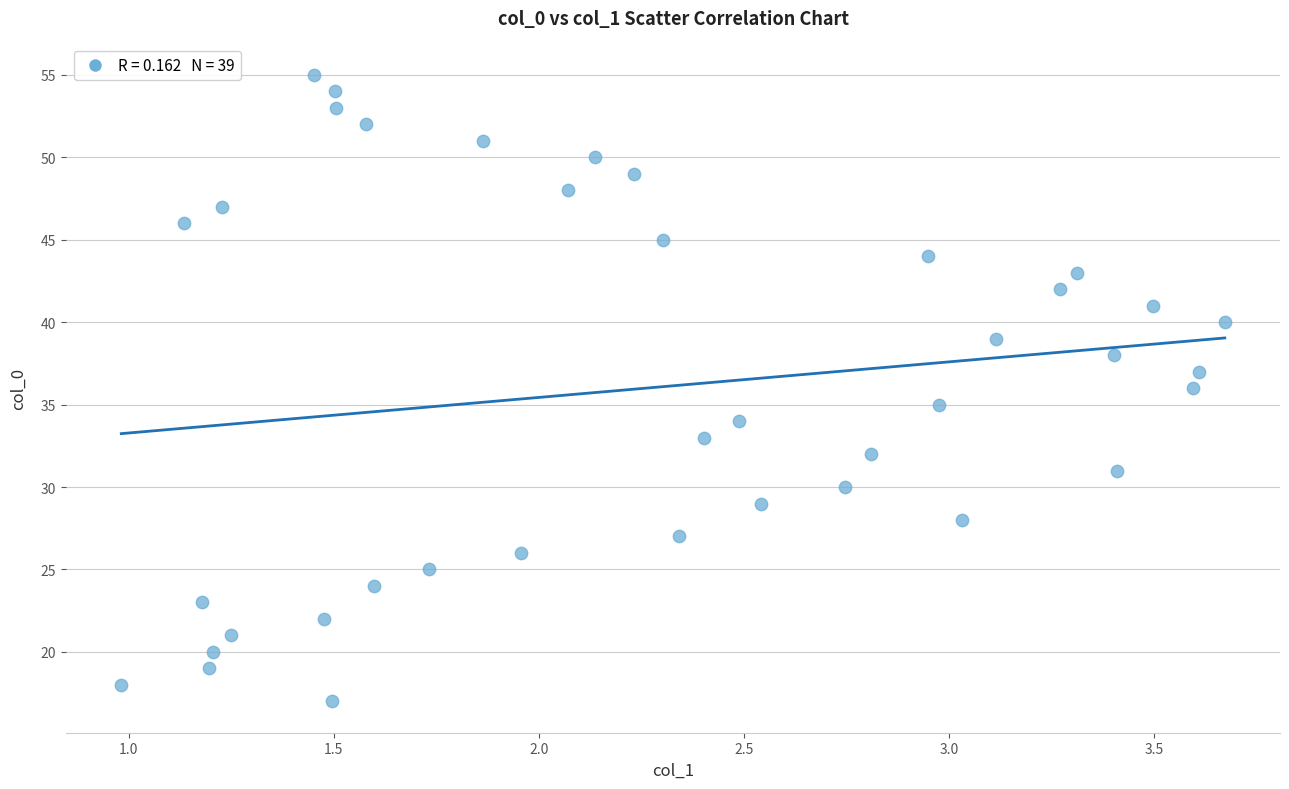

What is the range of Y values (max minus min)?

38